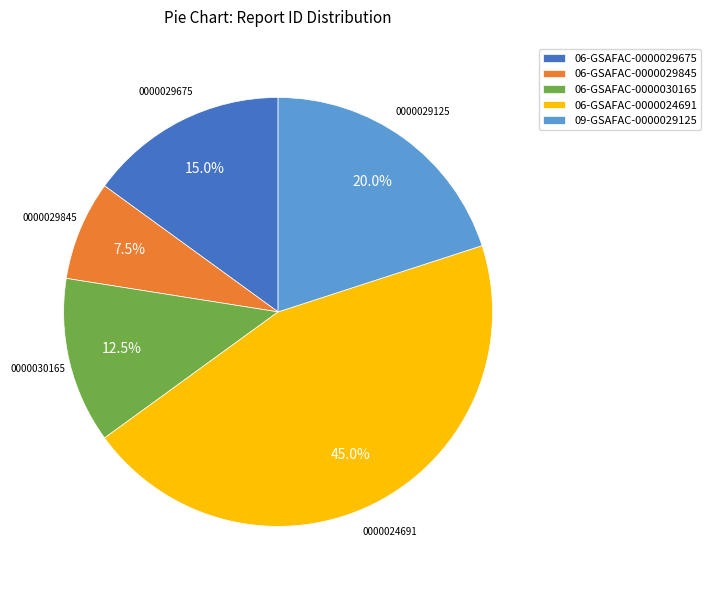

Which category has the biggest portion of the pie?

06-GSAFAC-0000024691